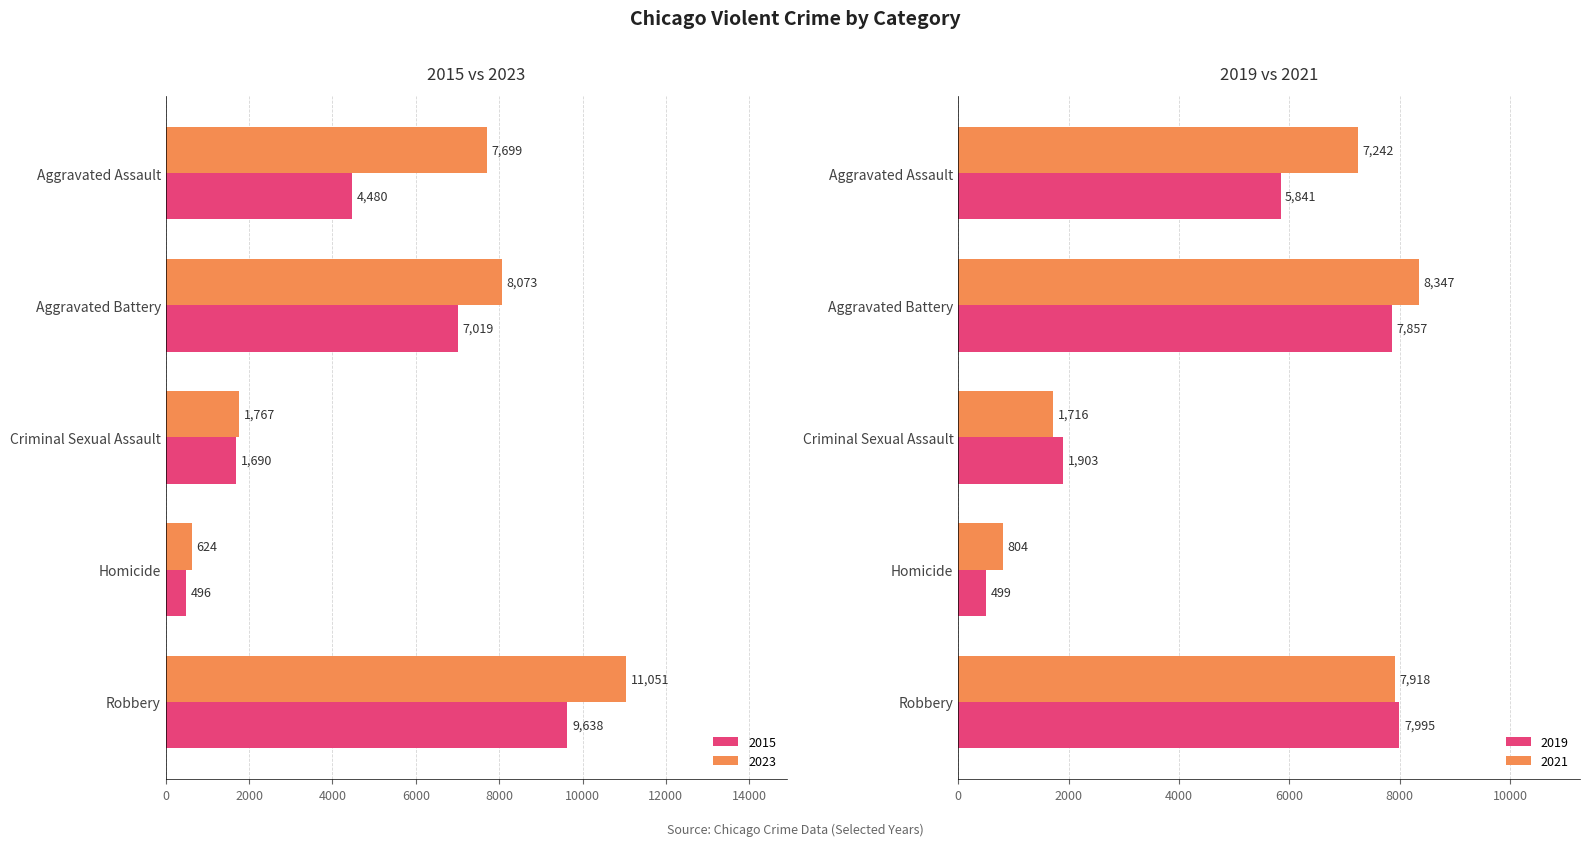

Does the chart contain stacked bars?

No